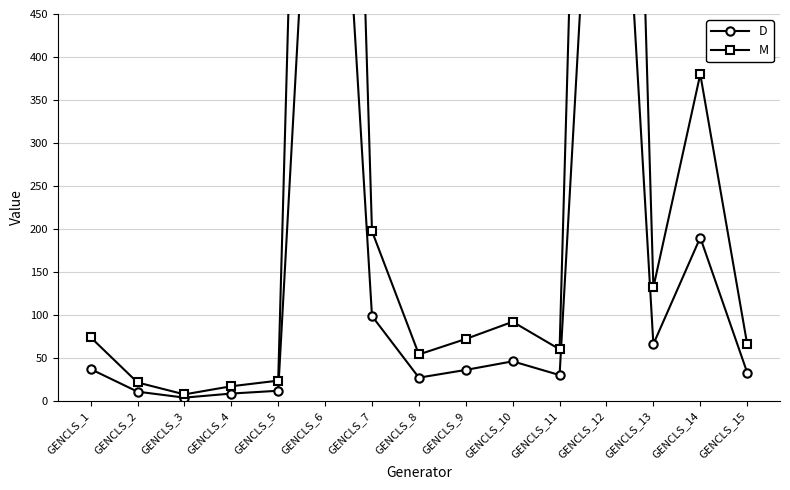

What are all the series names shown in the legend?

D, M